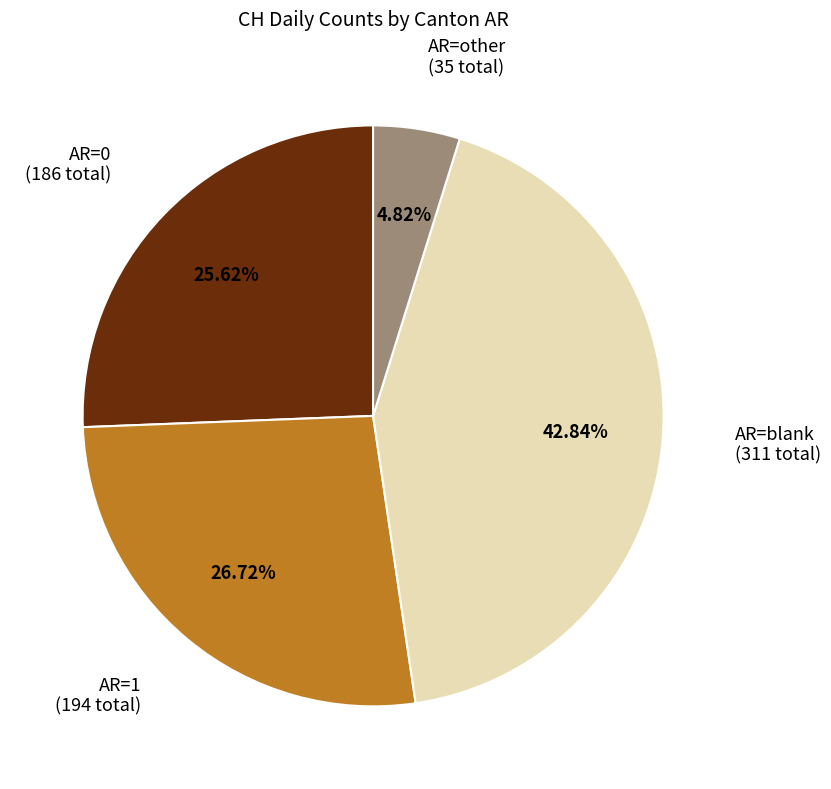

Is there any slice that represents more than half of the pie?

No